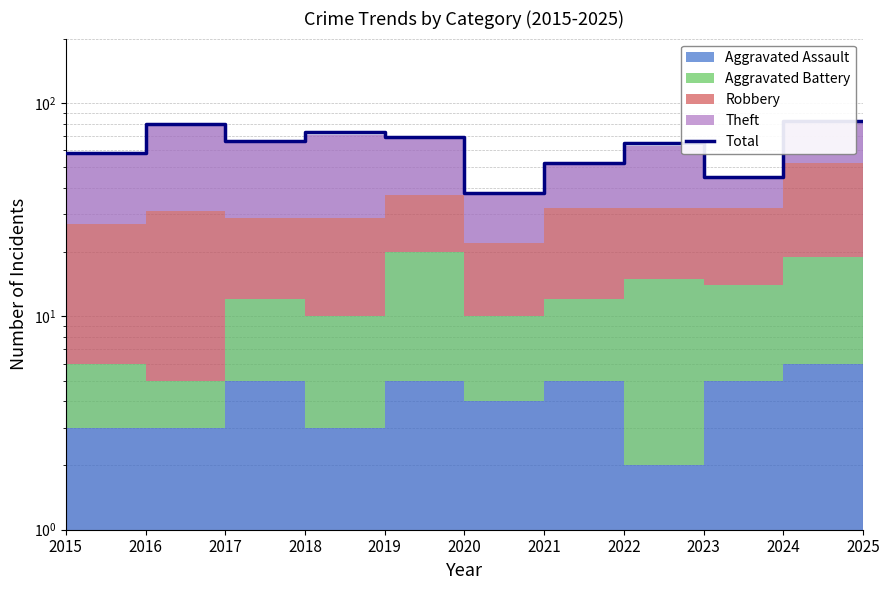

Rank the categories by value from lowest to highest.

2020, 2023, 2021, 2015, 2022, 2017, 2019, 2018, 2016, 2024, 2025